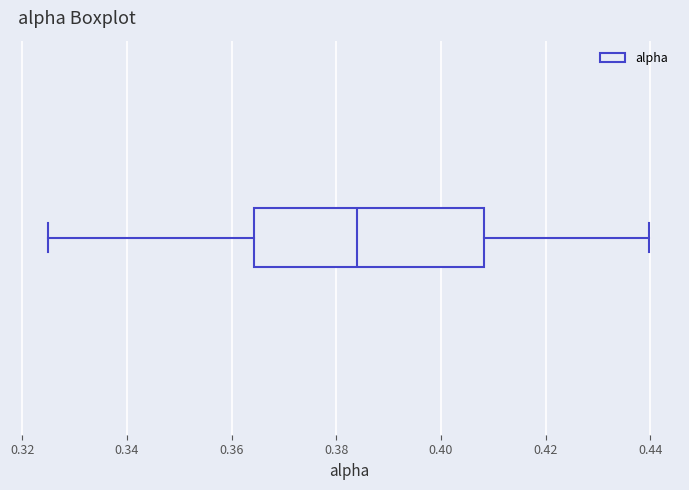

Where does the left whisker of the box end on the x-axis? The values are not printed on the chart, so give them approximately, as read against the axis.

0.326